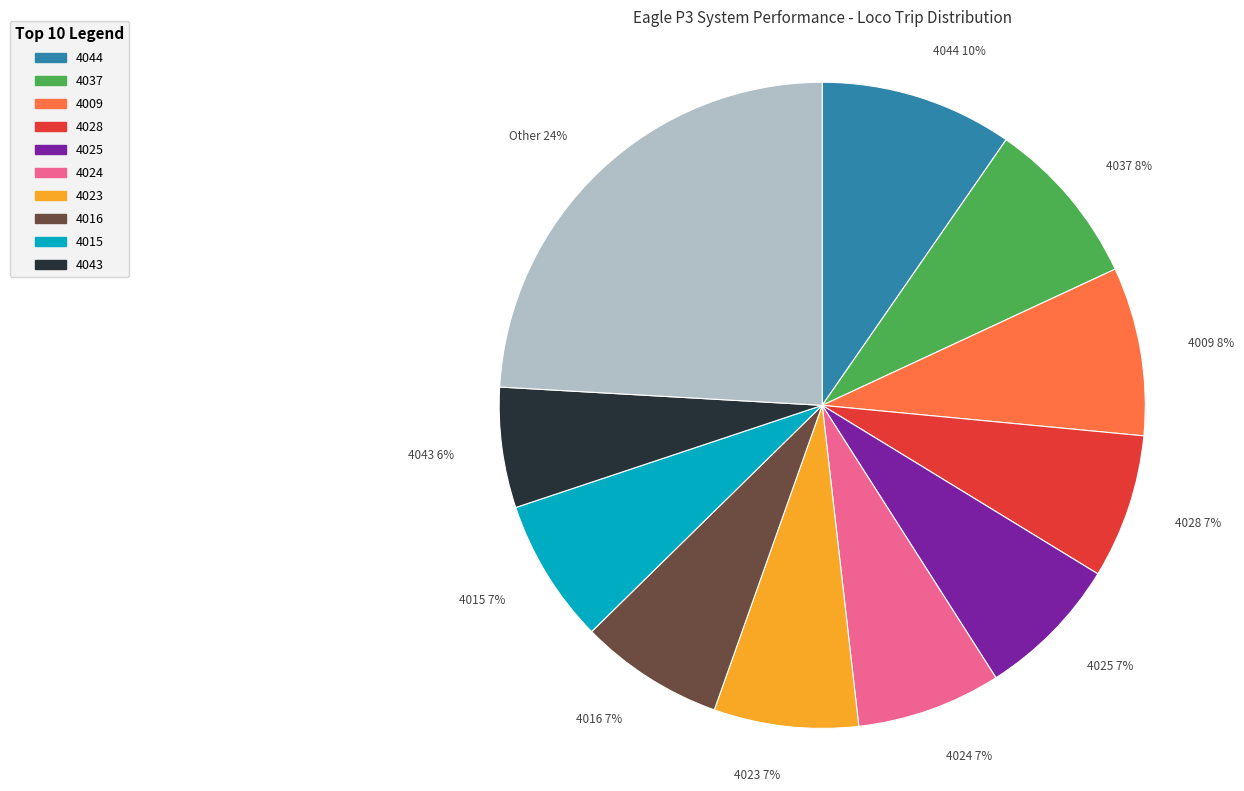

The 4028 slice represents 17% of the pie. True or false?

False